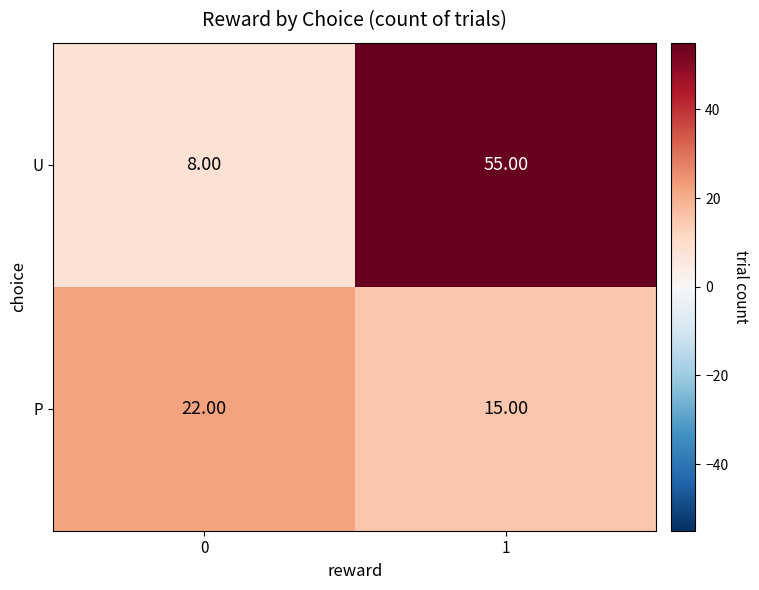

What is the sum of the P values at 0 and 1?

37